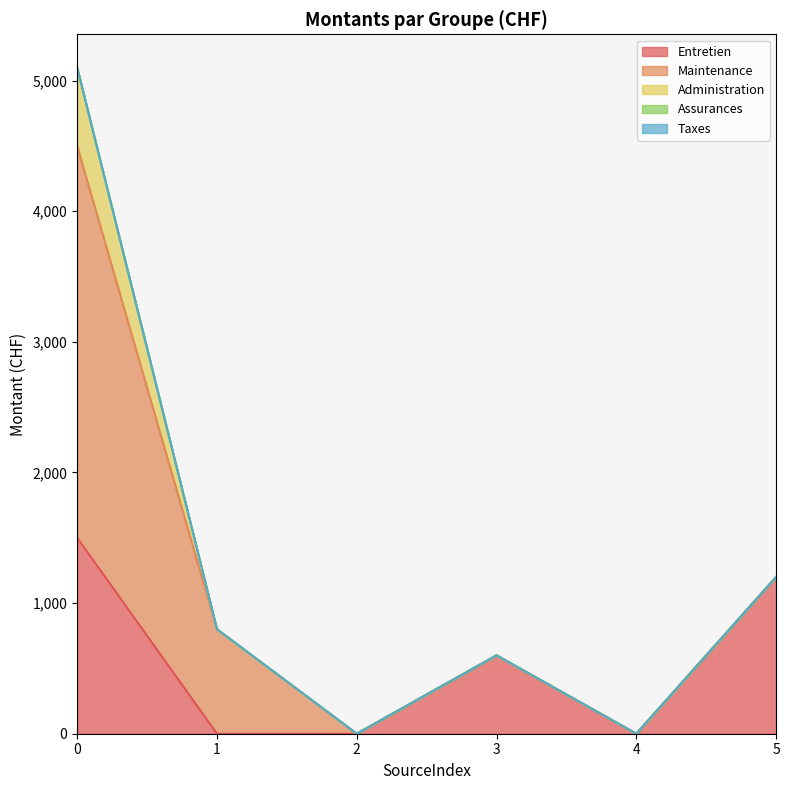

True or false: Assurances and Maintenance cross at least once.

False